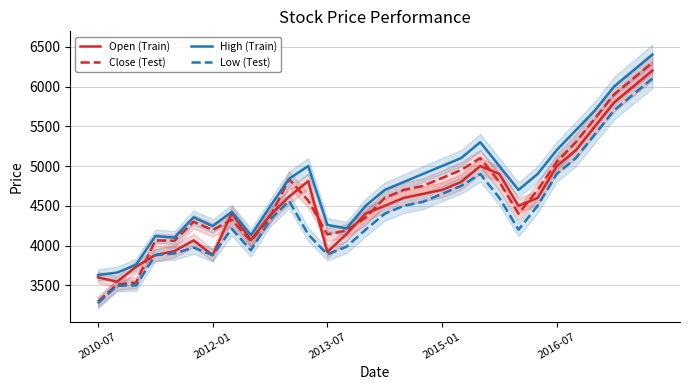

What are all the series names shown in the legend?

Open (Train), Close (Test), High (Train), Low (Test)